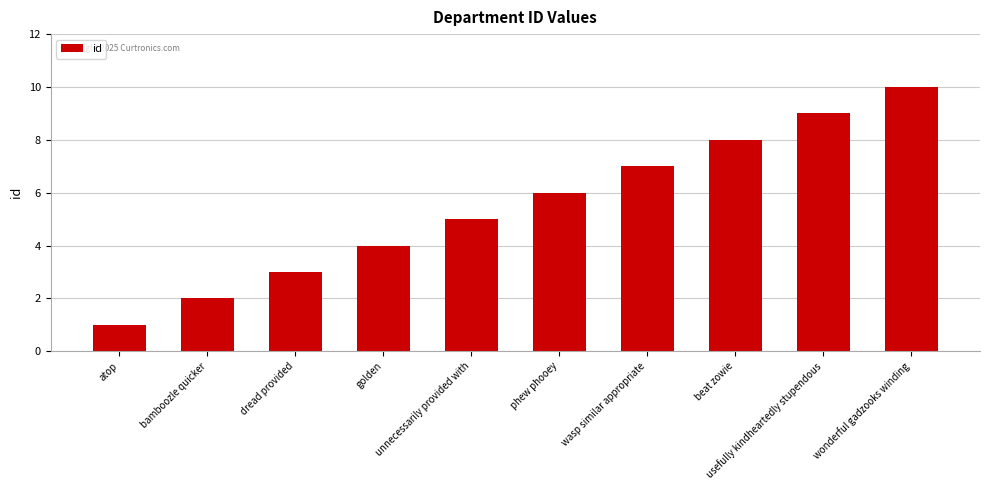

Rank the categories by value from lowest to highest.

atop, bamboozle quicker, dread provided, golden, unnecessarily provided with, phew phooey, wasp similar appropriate, beat zowie, usefully kindheartedly stupendous, wonderful gadzooks winding